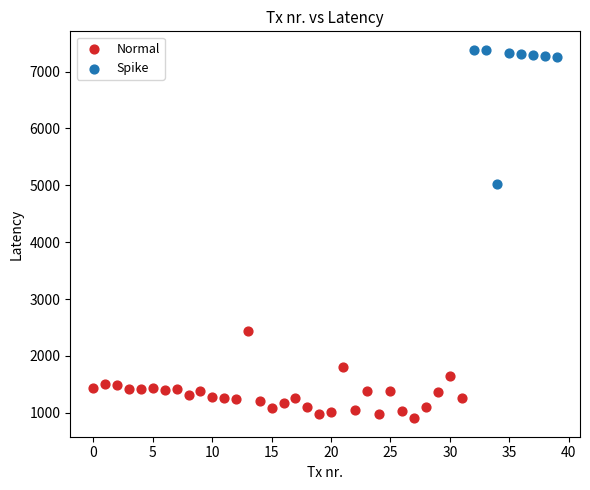

Which series reaches the maximum Y coordinate?

Spike